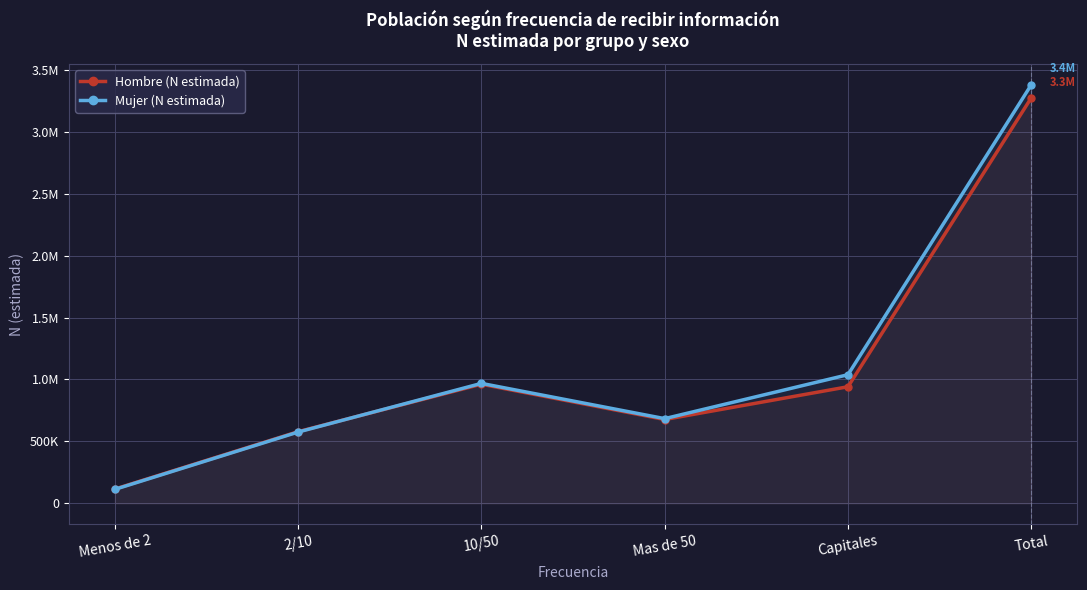

Which series has the widest spread of values?

Mujer (N estimada)